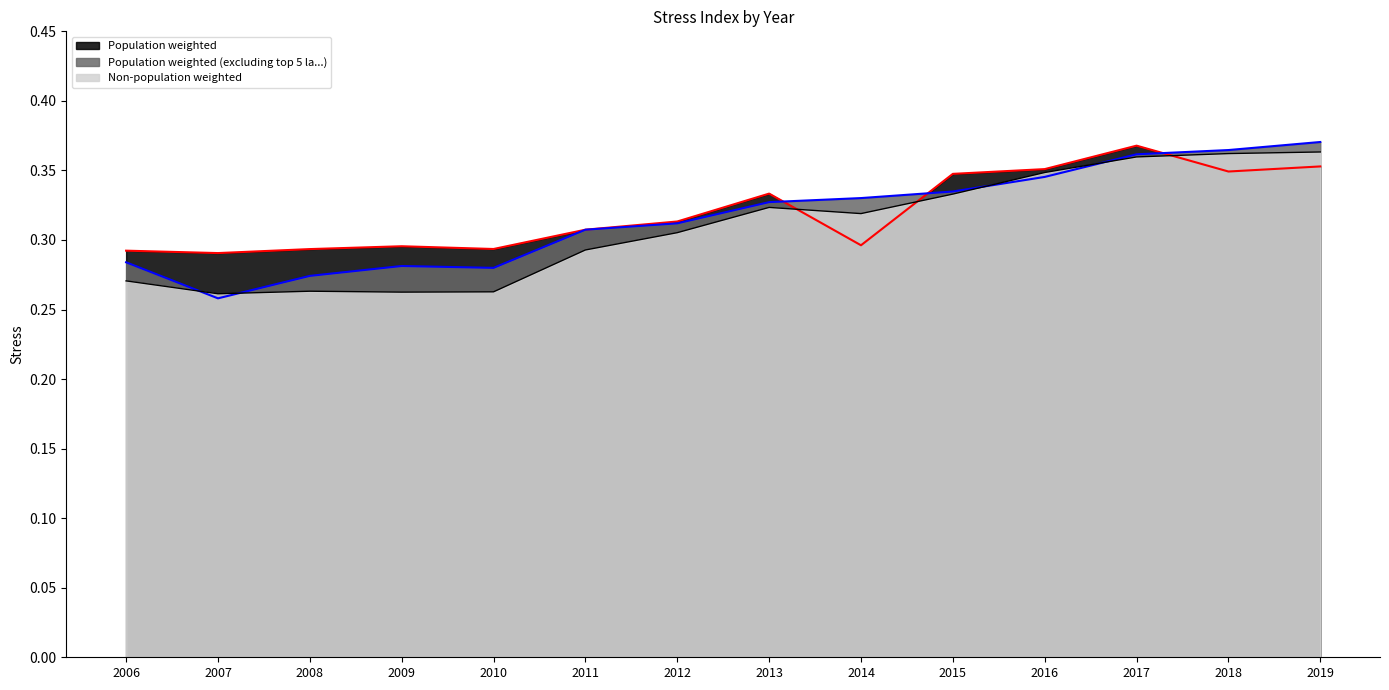

What is the greatest value displayed?

0.4